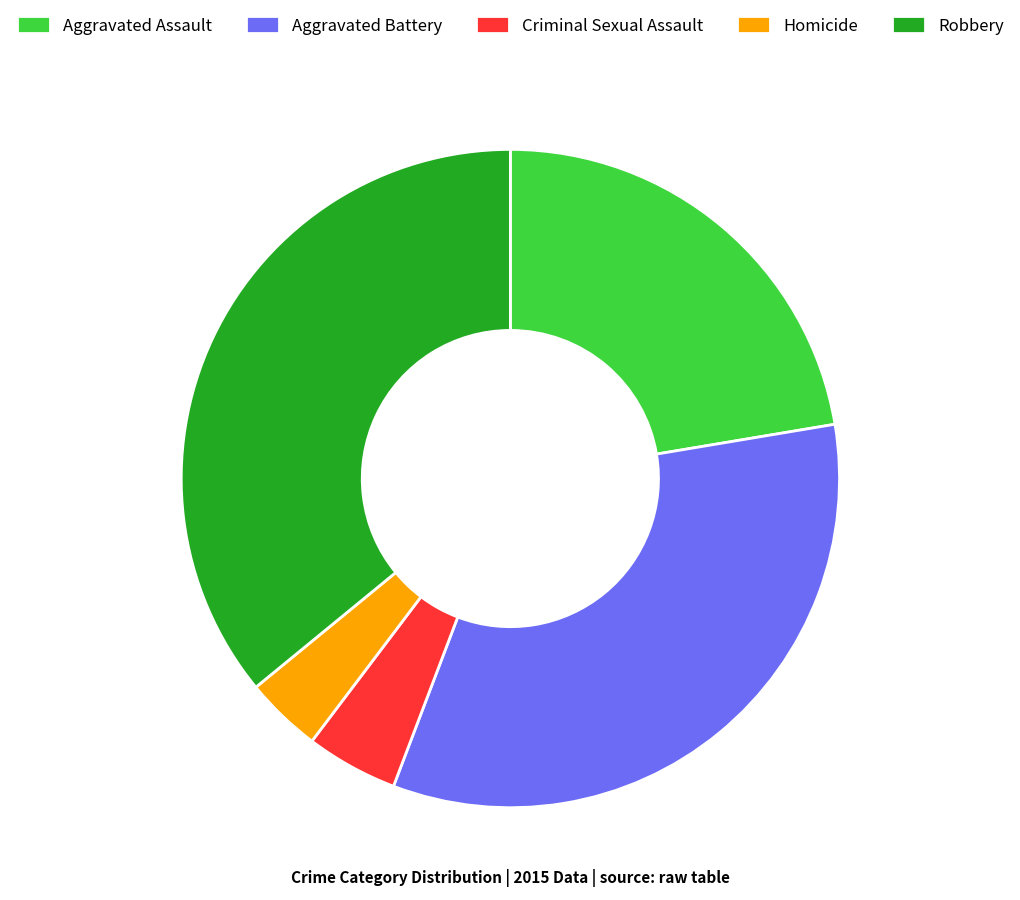

How many slices are in this pie chart?

5